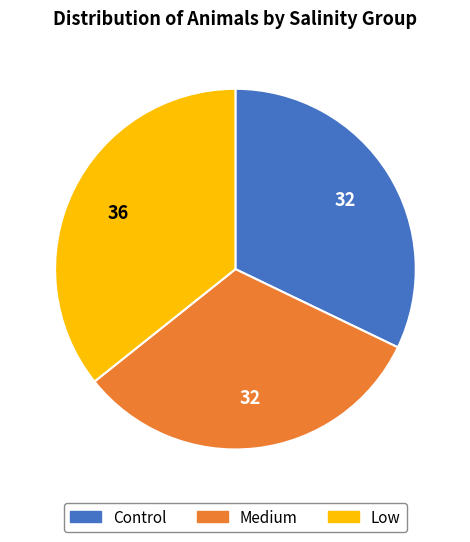

What is the ratio of the value at Control to the value at Low?

0.9